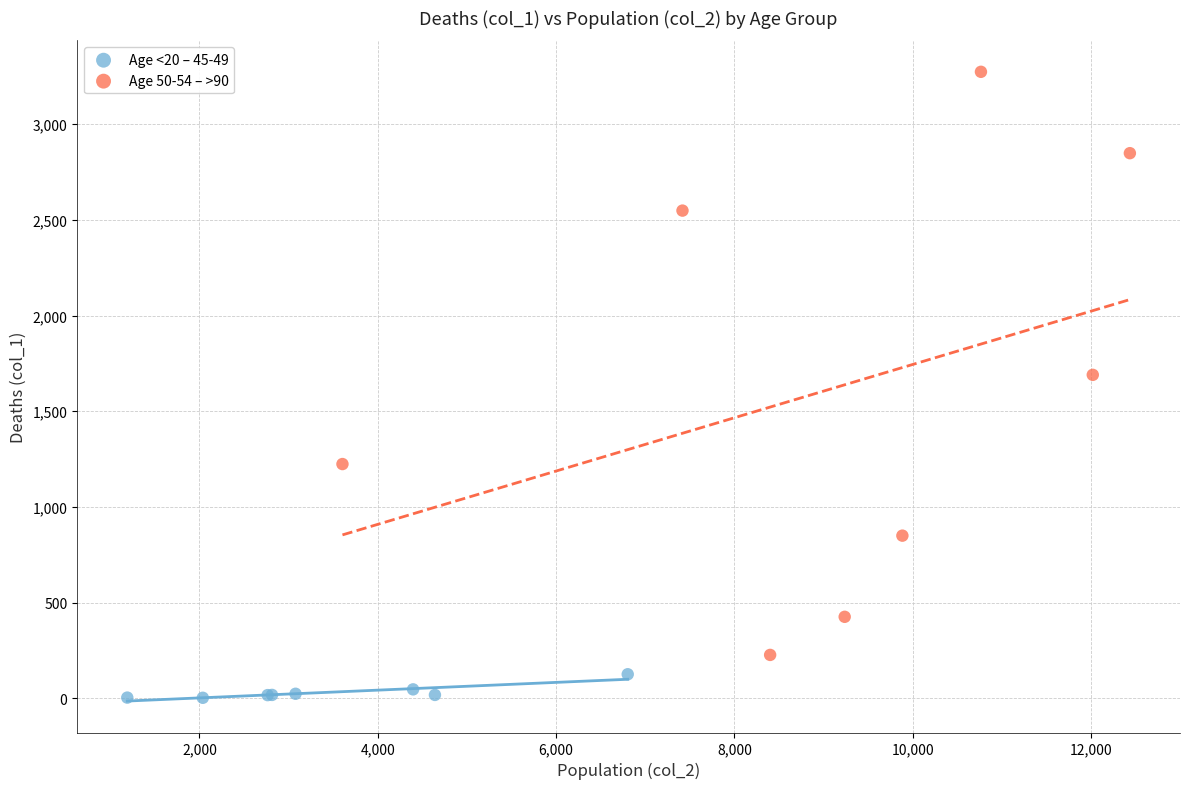

Which series has the widest spread of Y values?

Age 50-54 – >90